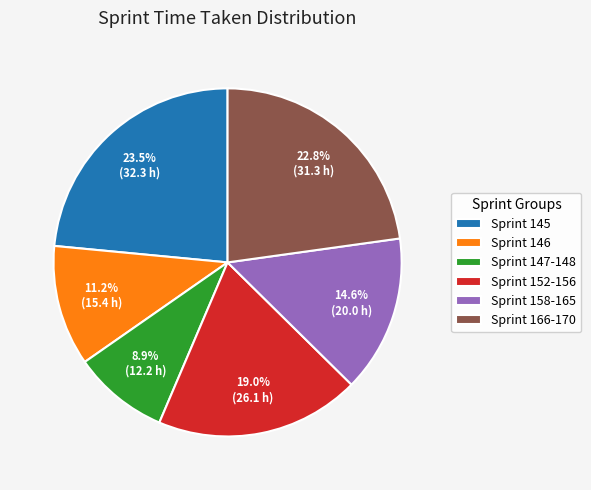

How many segments does this pie chart have?

6